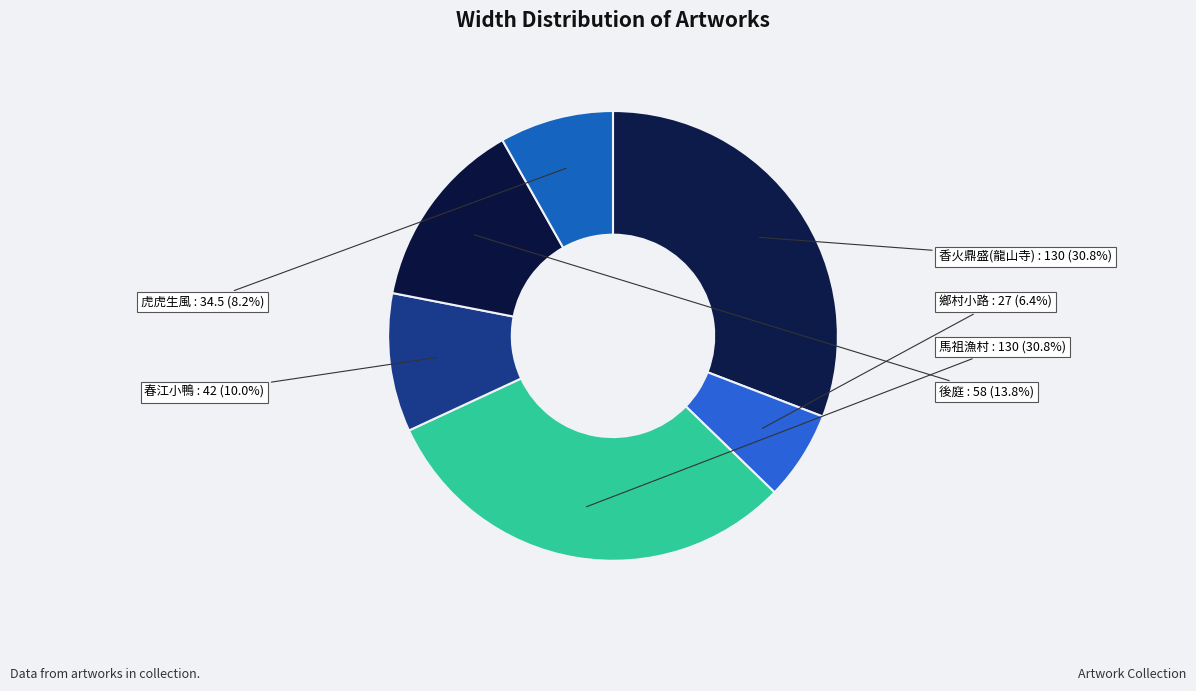

How many segments does this pie chart have?

6